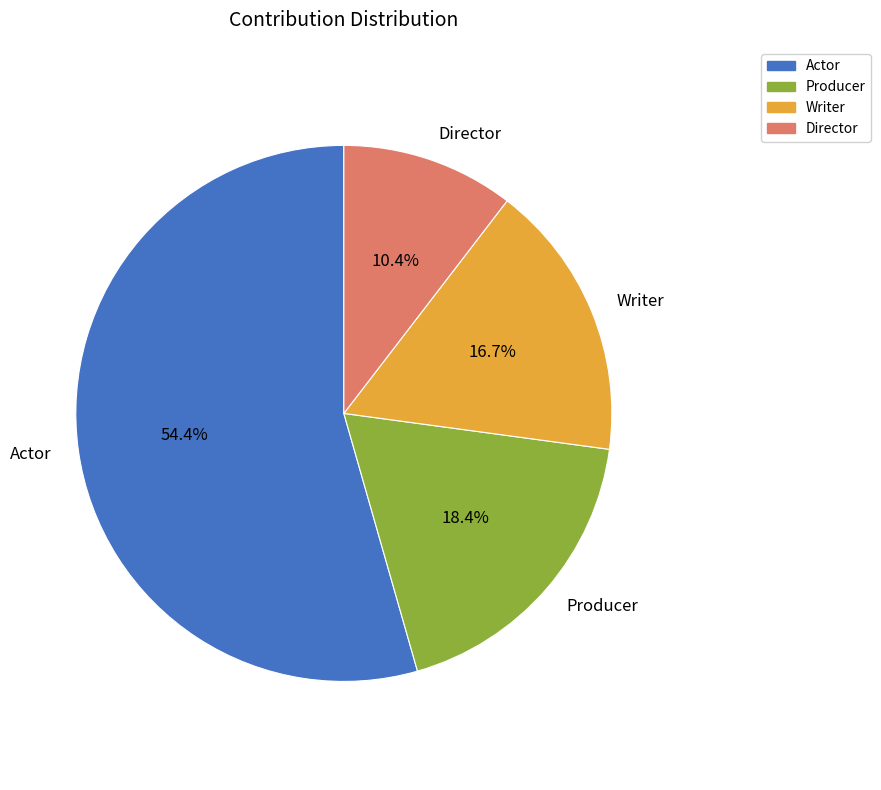

Rank the categories by value from lowest to highest.

Director, Writer, Producer, Actor